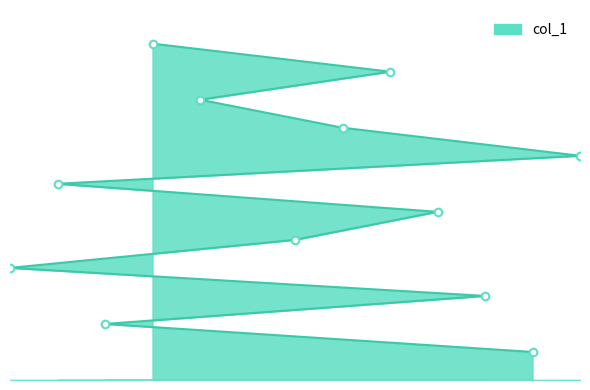

What is the ratio of the value at 12 to the value at 8?

0.1